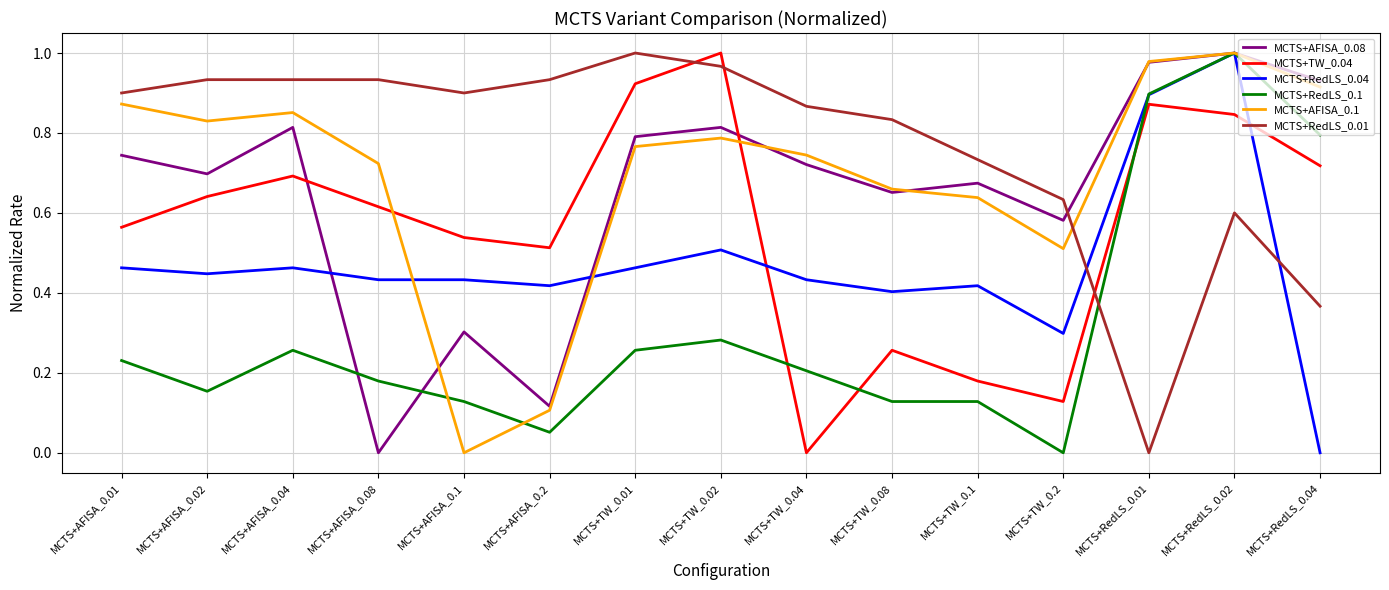

Where do MCTS+RedLS_0.1 and MCTS+TW_0.04 first cross each other?

MCTS+TW_0.02 and MCTS+TW_0.04